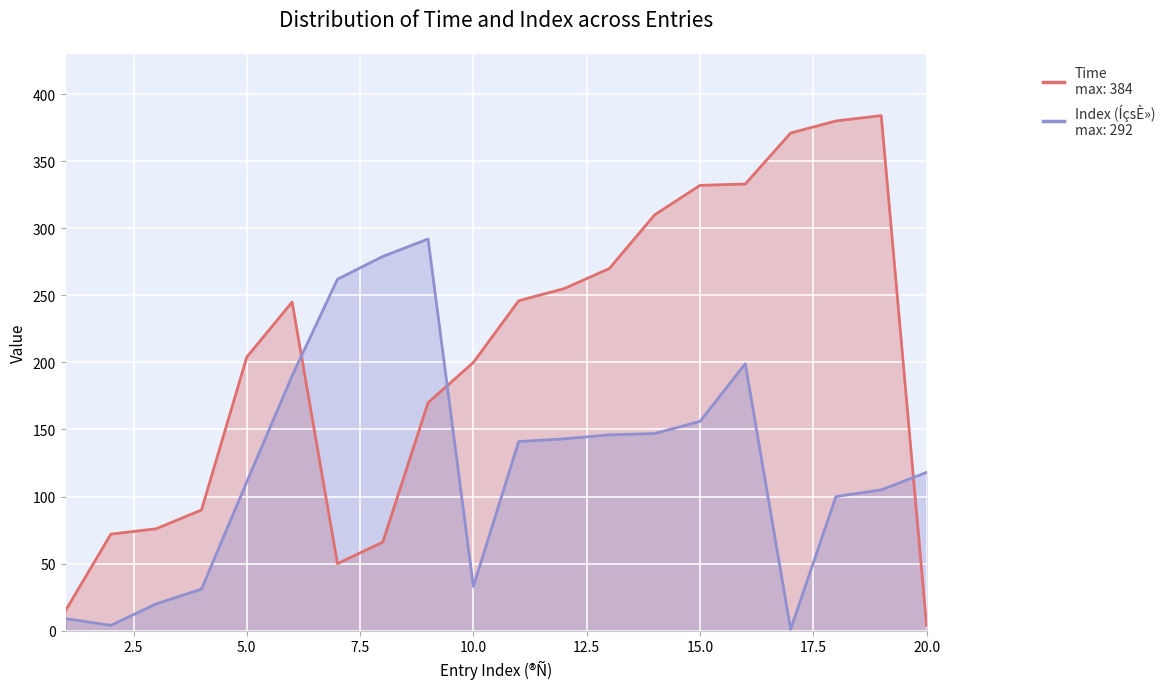

What is the minimum value shown in the chart?

1